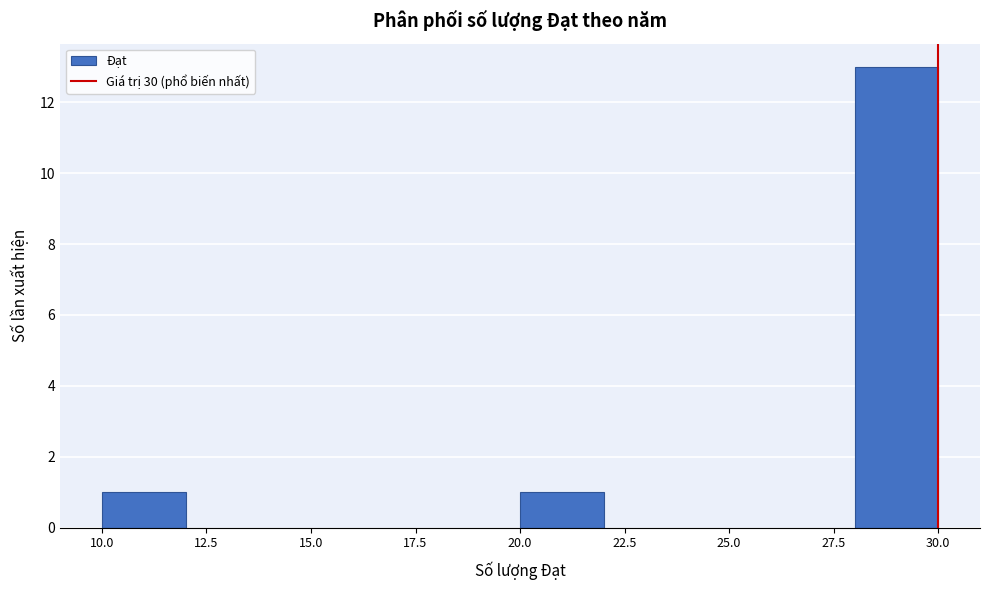

Reading left to right, transcribe this chart: for each bar, give the range it covers on the x-axis and its height. The values are not printed on the chart, so give them approximately, as read against the axis.

10 to 12: 1
12 to 14: 0
14 to 16: 0
16 to 18: 0
18 to 20: 0
20 to 22: 1
22 to 24: 0
24 to 26: 0
26 to 28: 0
28 to 30: 13